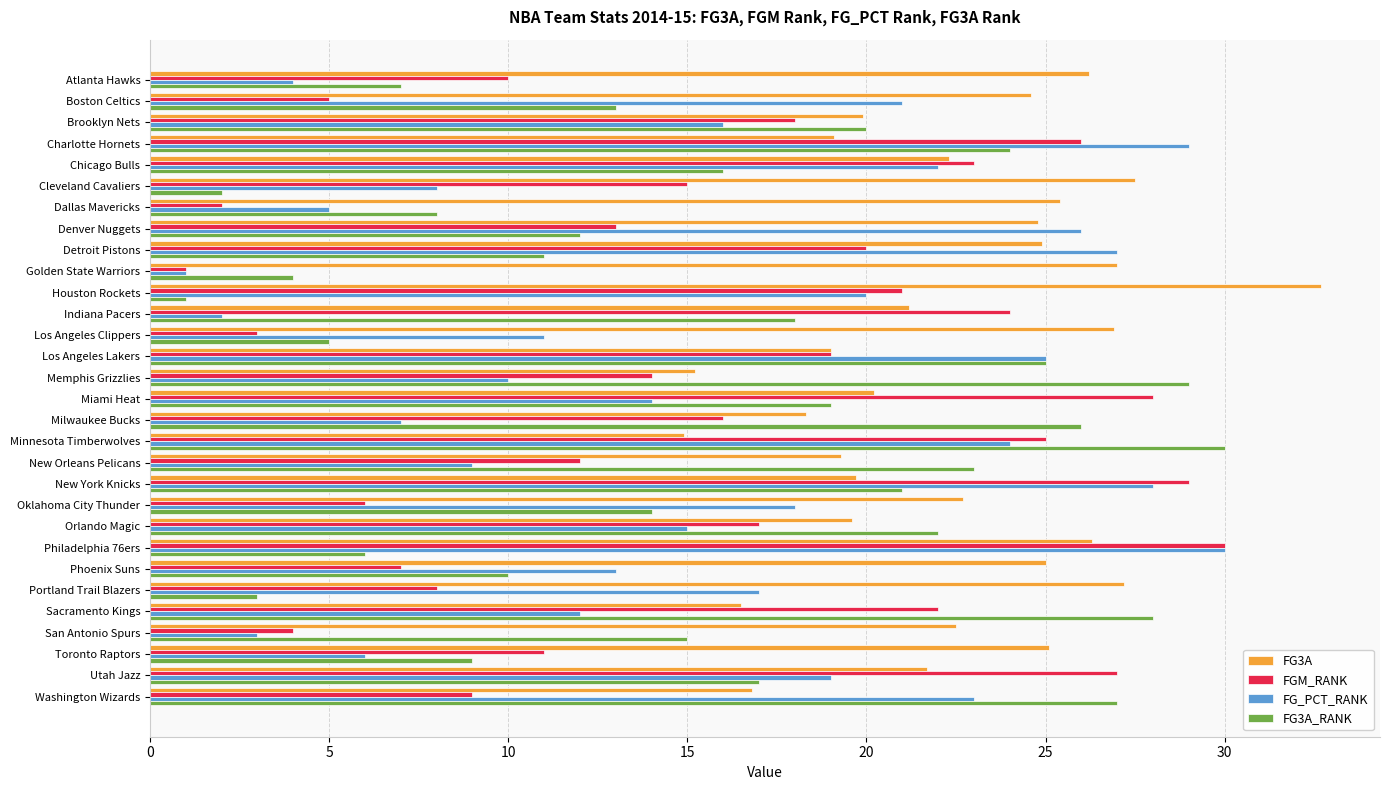

Between Brooklyn Nets and Houston Rockets, which series saw the biggest shift?

FG3A_RANK